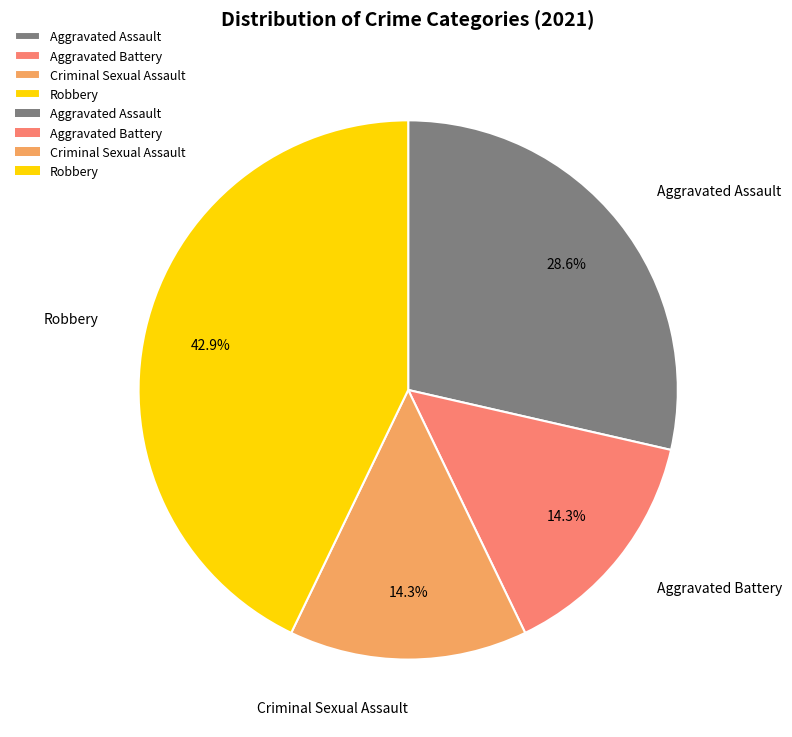

Is Aggravated Assault the majority of the pie?

No